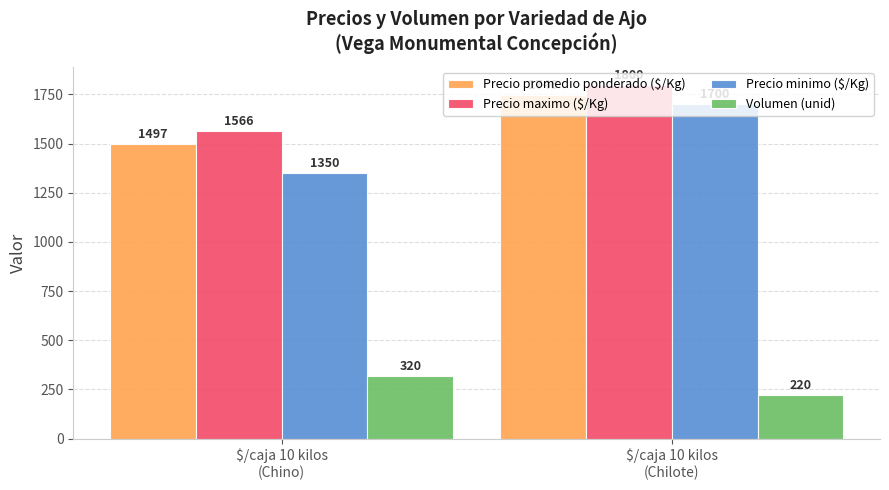

What is the spread (max minus min) of values at $/caja 10 kilos
(Chilote)?

1580